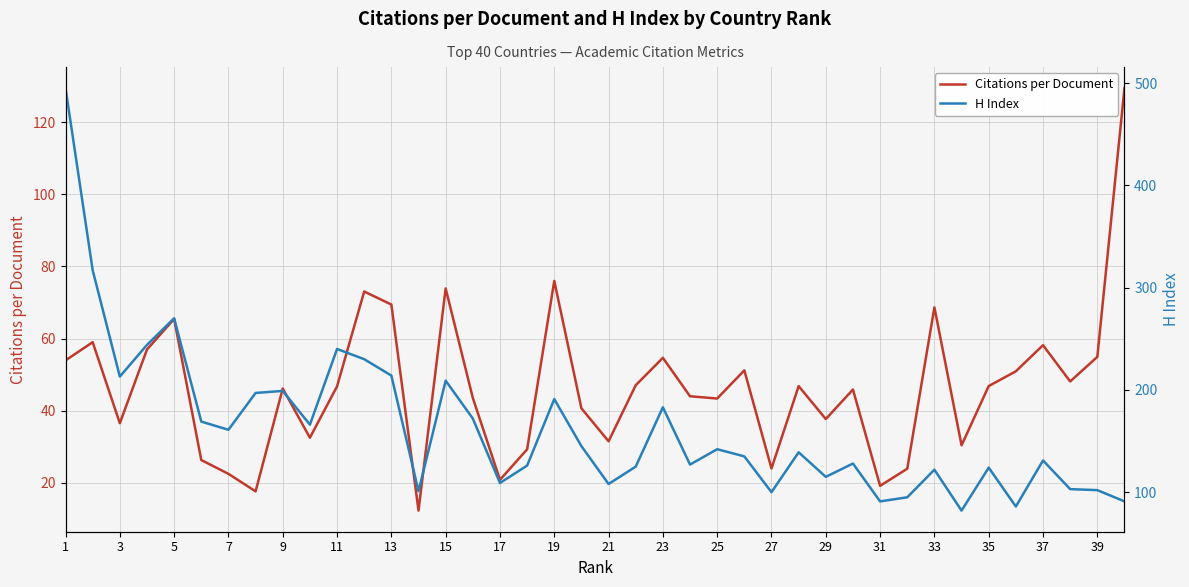

What value does the Citations per Document series have at 21?

31.5